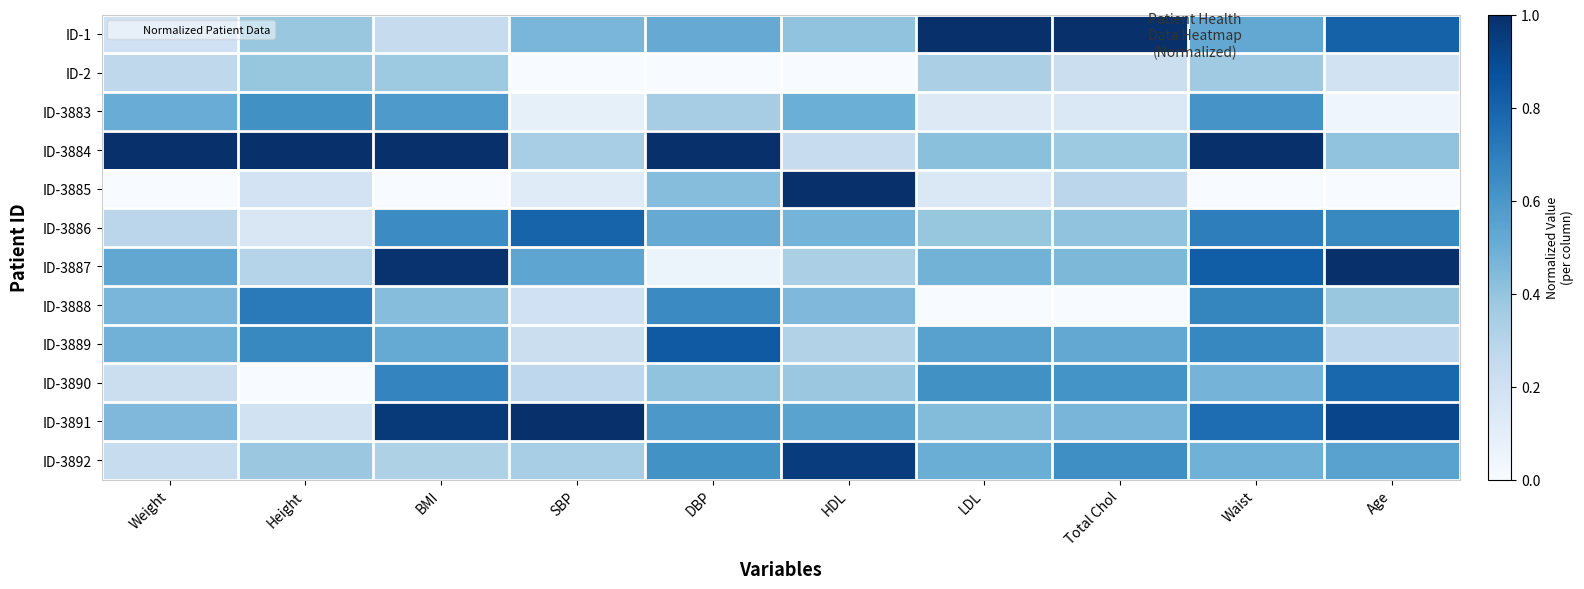

At which category does the chart reach its minimum across all series?

SBP